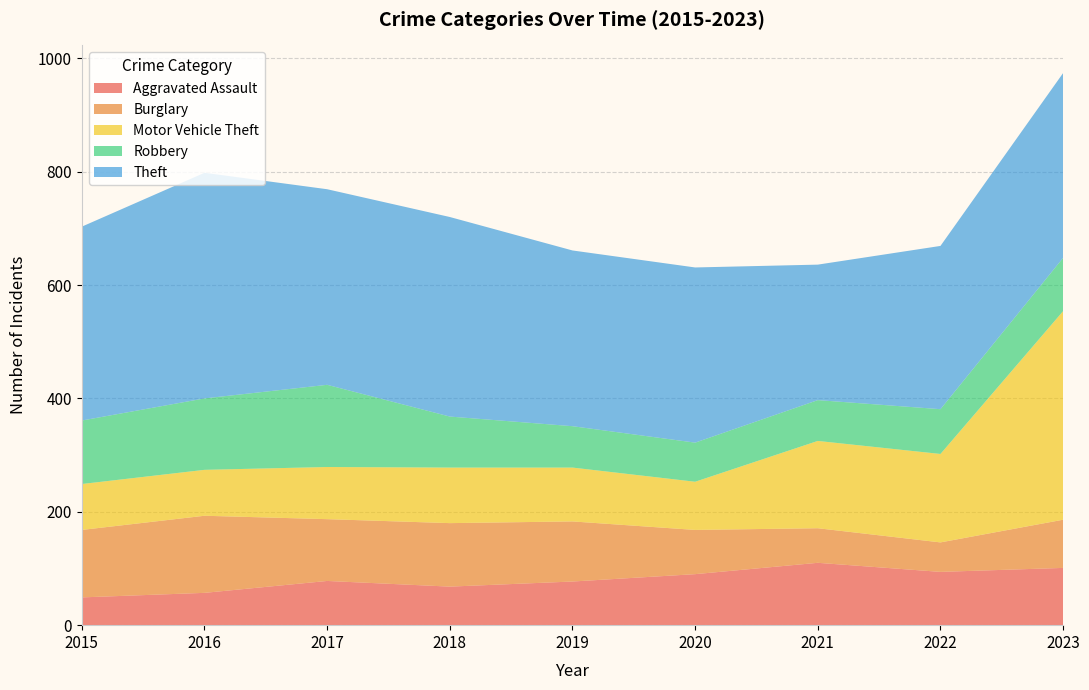

Reading right to left, extract all data points from this chart.

Aggravated Assault: 101	94	110	90	77	68	78	57	49
Burglary: 85	52	61	78	106	112	109	136	119
Motor Vehicle Theft: 368	156	154	85	95	98	92	81	81
Robbery: 94	79	72	69	73	90	145	126	112
Theft: 326	288	239	309	310	352	345	398	342